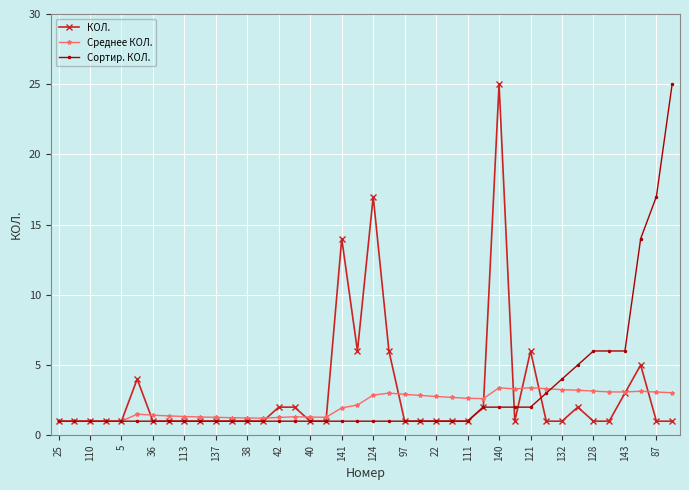

What are all the series names shown in the legend?

КОЛ., Среднее КОЛ., Сортир. КОЛ.